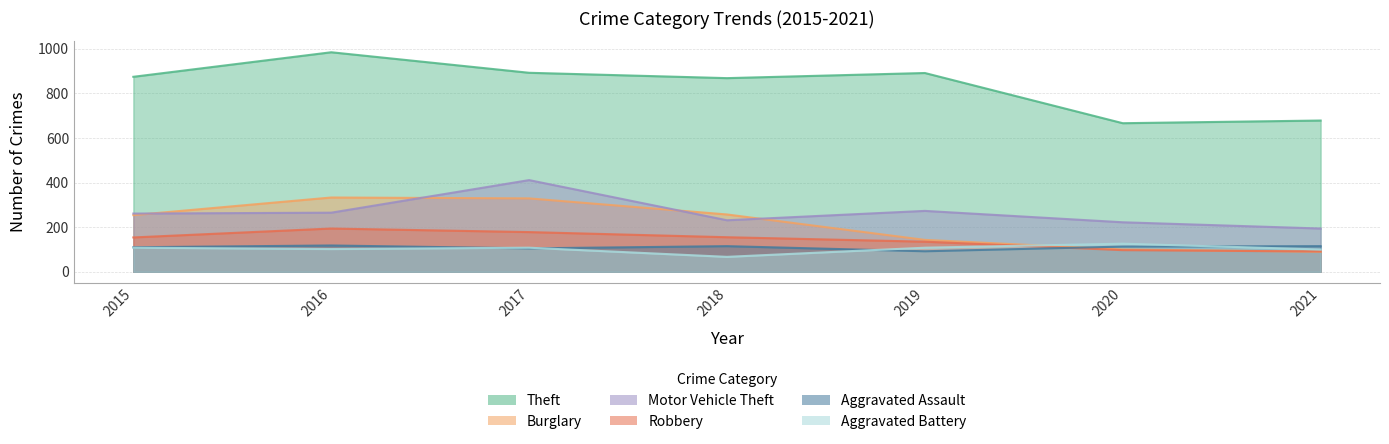

Reading right to left, transcribe all the data shown in this chart.

Theft: 678	666	891	868	892	984	874
Burglary: 90	100	143	257	329	333	254
Motor Vehicle Theft: 194	222	273	231	411	265	261
Robbery: 91	97	135	155	178	194	154
Aggravated Assault: 115	113	92	115	105	118	110
Aggravated Battery: 100	126	108	67	108	102	108